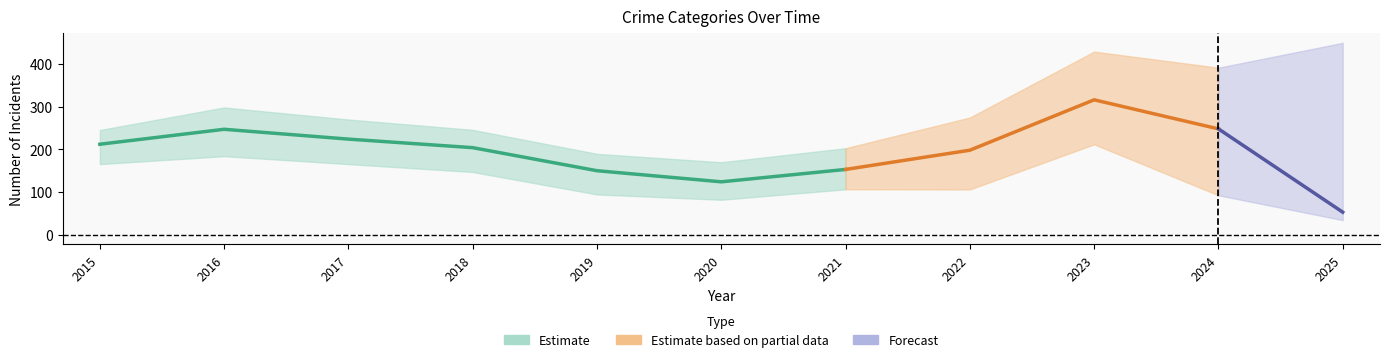

At how many categories does at least one series exceed 266?

1